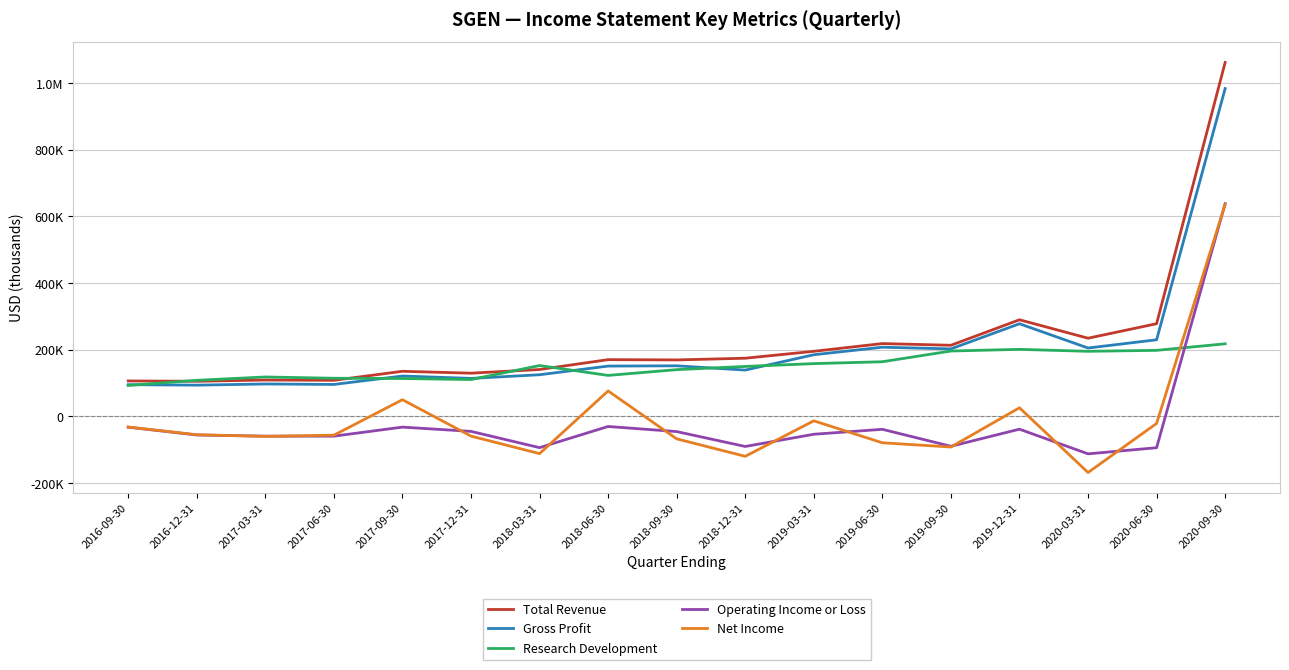

Does the chart display data point markers on the line(s)?

No